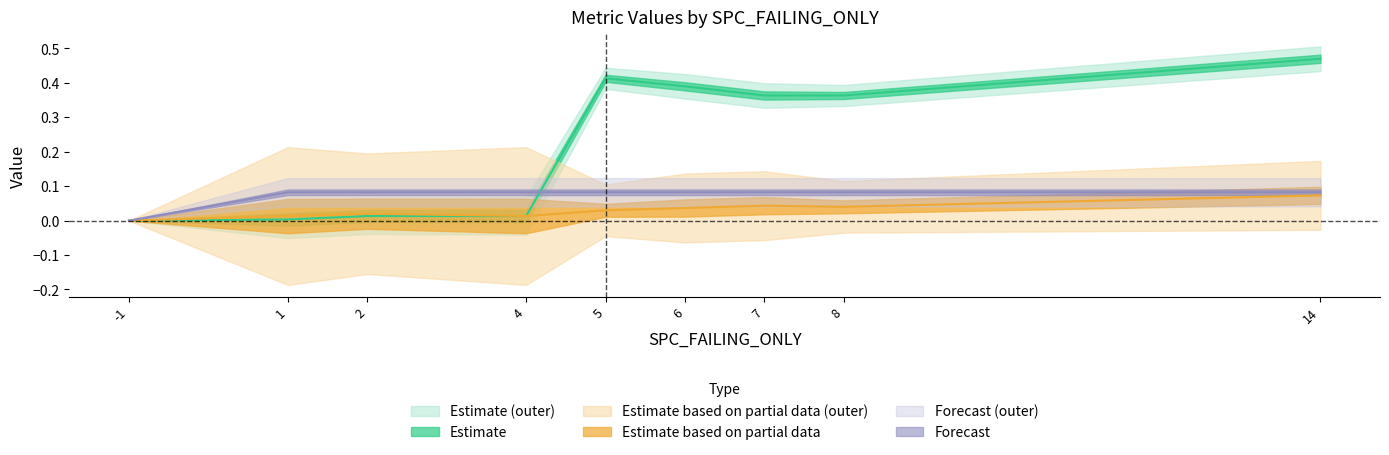

Which label corresponds to the smallest value in the chart?

-1